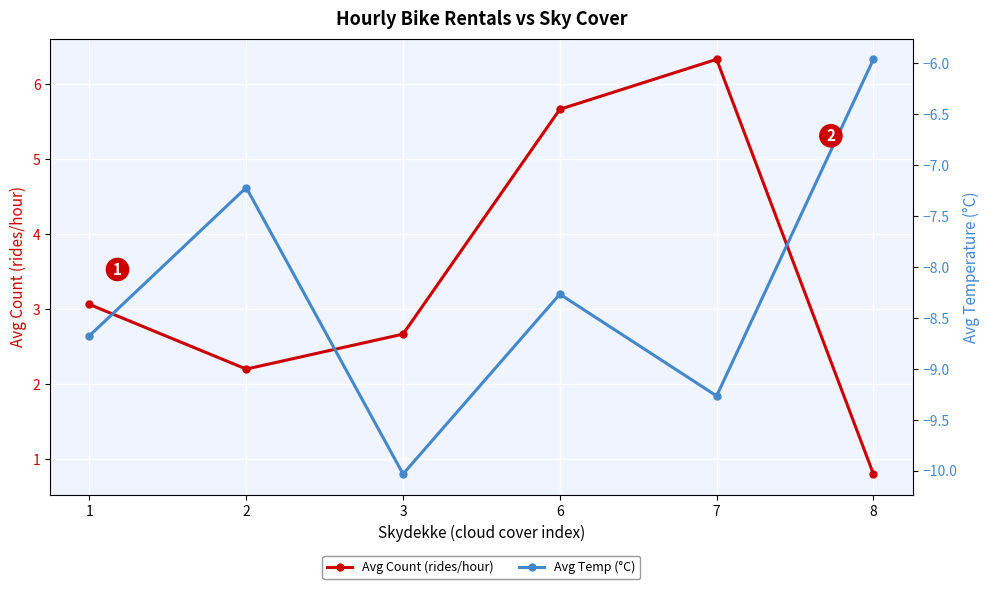

How many data points in Avg Temp (°C) are less than -8?

4